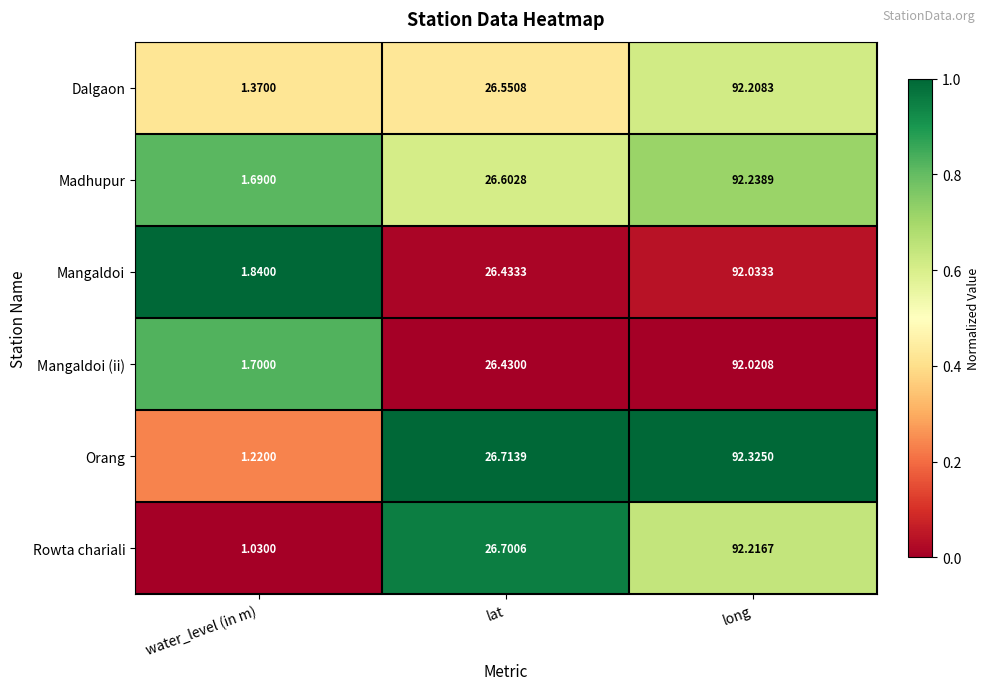

Which category has the lowest value across all series?

water_level (in m)